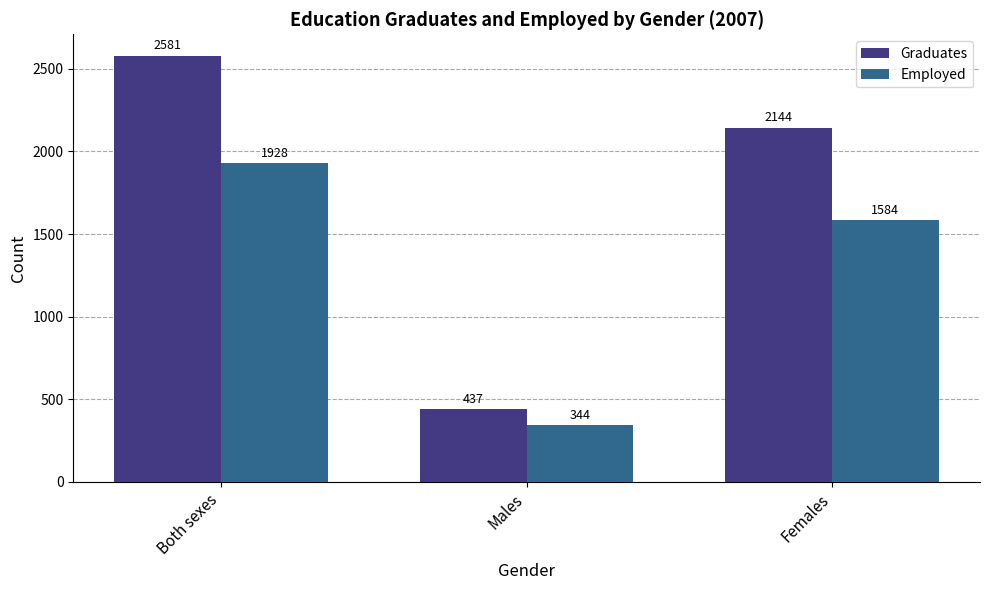

What is the difference between the highest and lowest values at Males?

93